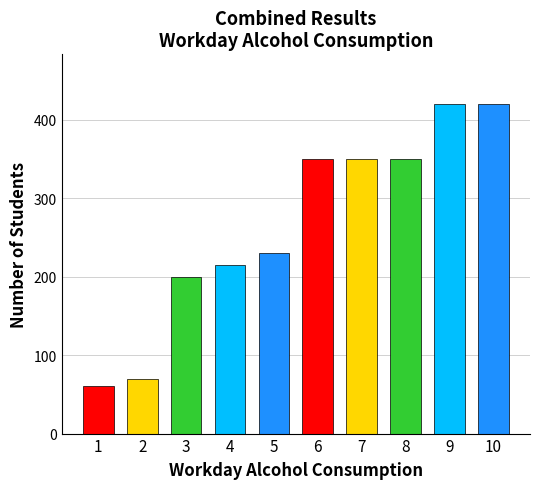

Which category has the highest value across all series?

9